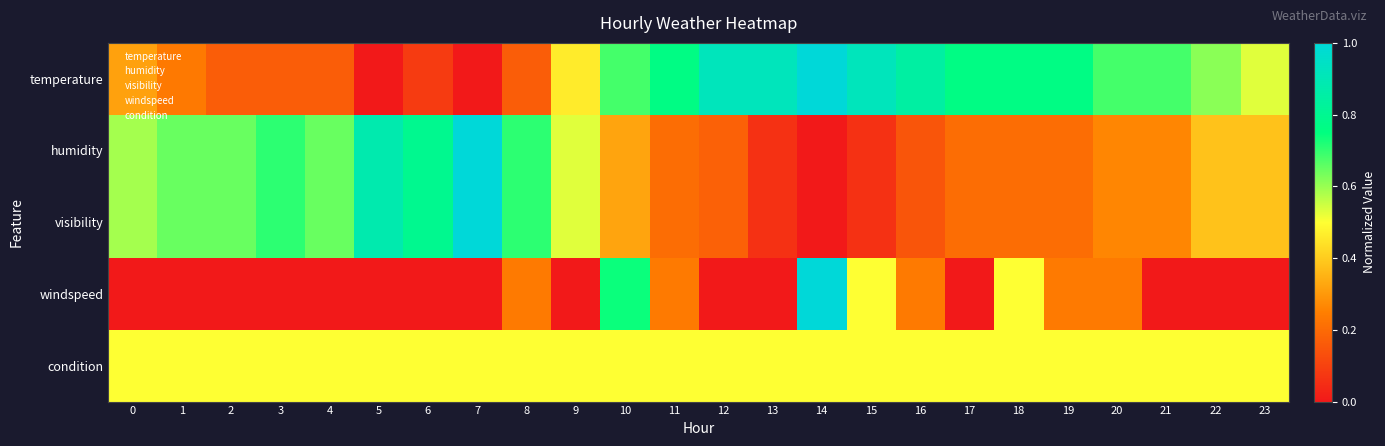

Reading left to right, list all the values displayed in this chart.

temperature: 0=0.3	1=0.2	2=0.2	3=0.2	4=0.2	5=0.0	6=0.1	7=0.0	8=0.2	9=0.5	10=0.7	11=0.8	12=0.9	13=0.9	14=1.0	15=0.9	16=0.8	17=0.8	18=0.8	19=0.8	20=0.7	21=0.7	22=0.6	23=0.5
humidity: 0=0.6	1=0.6	2=0.6	3=0.7	4=0.6	5=0.9	6=0.8	7=1.0	8=0.7	9=0.5	10=0.3	11=0.2	12=0.2	13=0.1	14=0.0	15=0.1	16=0.1	17=0.2	18=0.2	19=0.2	20=0.3	21=0.3	22=0.4	23=0.4
visibility: 0=0.6	1=0.6	2=0.6	3=0.7	4=0.6	5=0.9	6=0.8	7=1.0	8=0.7	9=0.5	10=0.3	11=0.2	12=0.2	13=0.1	14=0.0	15=0.1	16=0.1	17=0.2	18=0.2	19=0.2	20=0.3	21=0.3	22=0.4	23=0.4
windspeed: 0=0.0	1=0.0	2=0.0	3=0.0	4=0.0	5=0.0	6=0.0	7=0.0	8=0.2	9=0.0	10=0.7	11=0.2	12=0.0	13=0.0	14=1.0	15=0.5	16=0.2	17=0.0	18=0.5	19=0.2	20=0.2	21=0.0	22=0.0	23=0.0
condition: 0=0.5	1=0.5	2=0.5	3=0.5	4=0.5	5=0.5	6=0.5	7=0.5	8=0.5	9=0.5	10=0.5	11=0.5	12=0.5	13=0.5	14=0.5	15=0.5	16=0.5	17=0.5	18=0.5	19=0.5	20=0.5	21=0.5	22=0.5	23=0.5